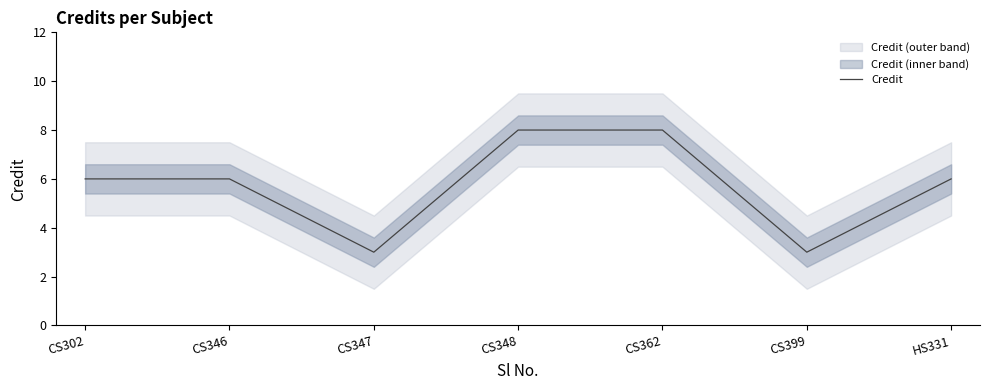

What is the ratio of the value at CS347 to the value at CS302?

0.5